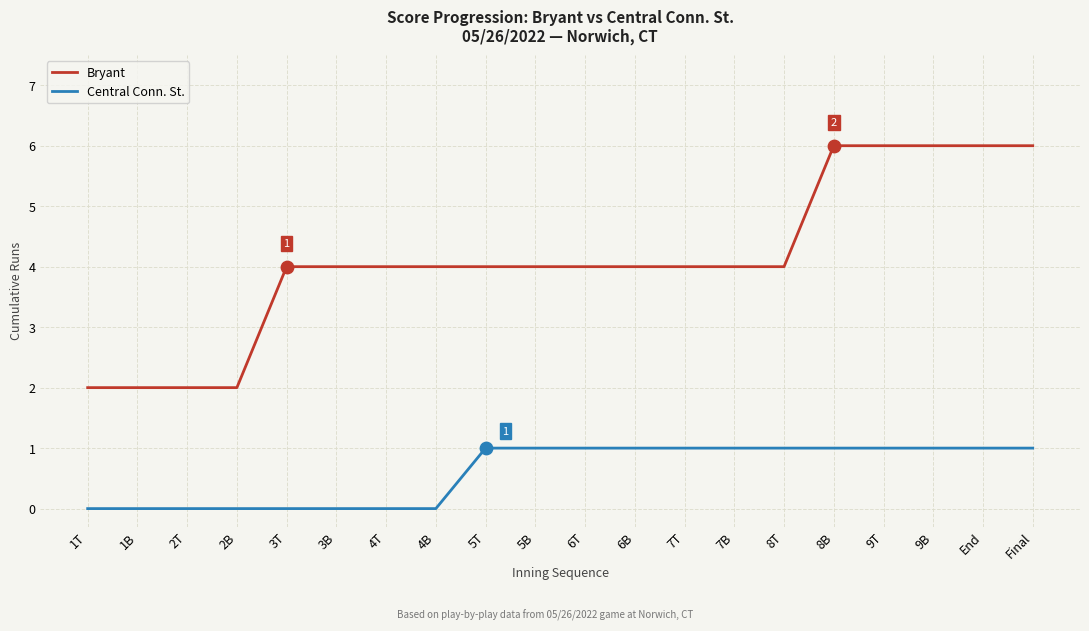

Is the value of Central Conn. St. at 1T greater than the value of Bryant at 6B?

No